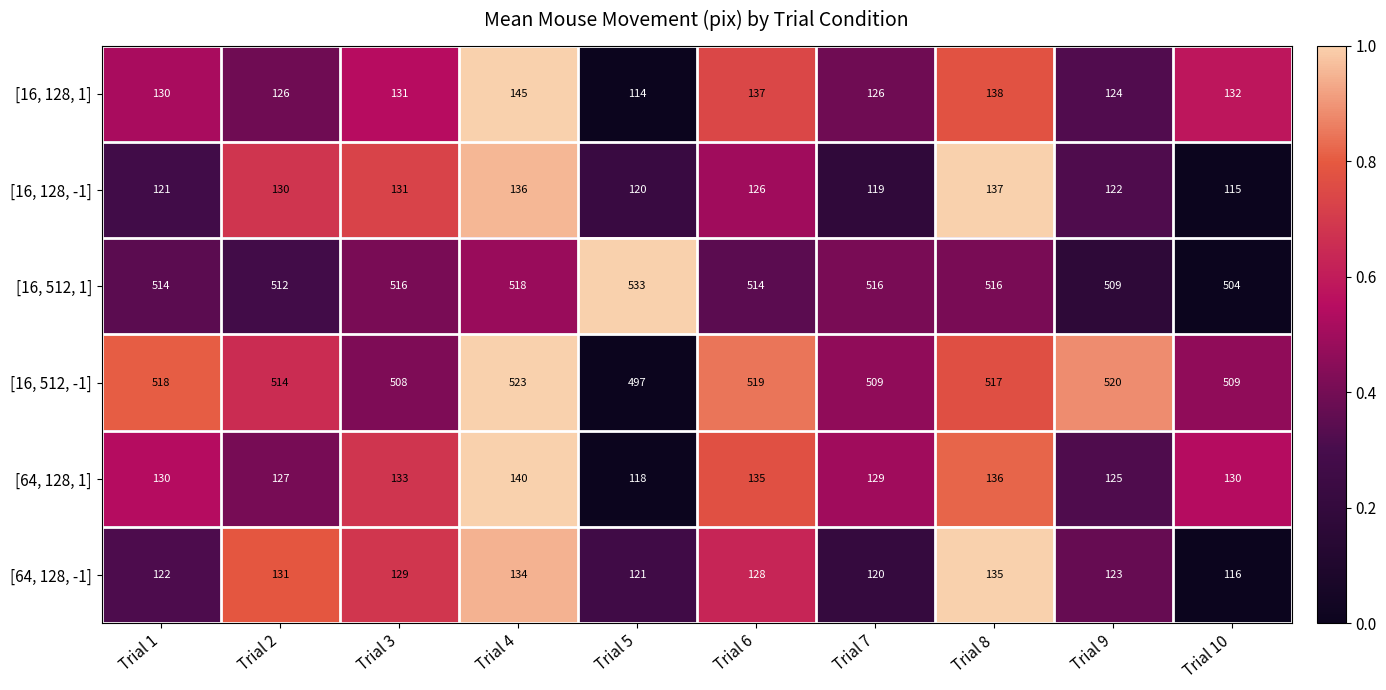

Is the value of [16, 512, 1] at Trial 7 greater than the value of [64, 128, -1] at Trial 5?

Yes